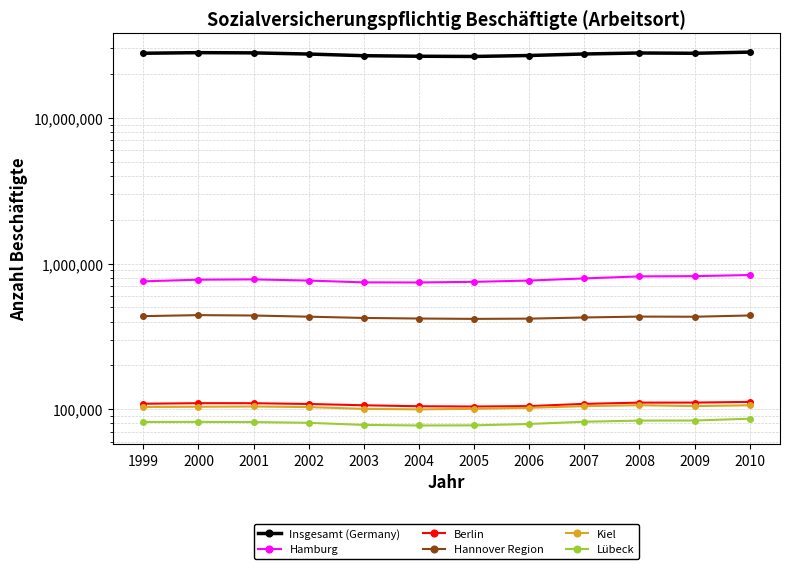

At which category does the chart reach its peak across all series?

2010